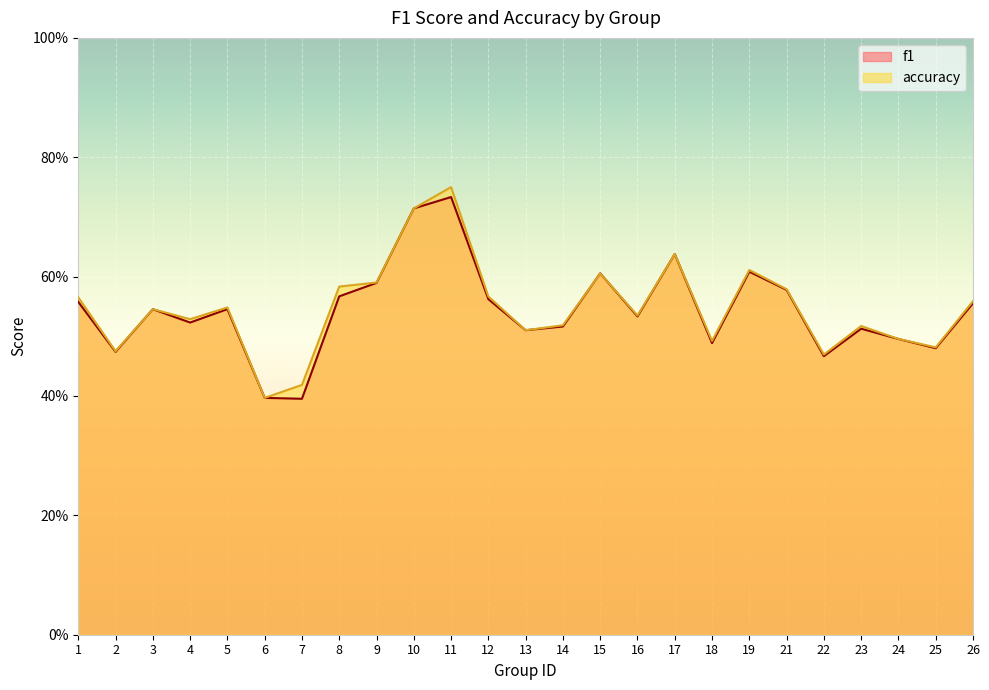

At which category is the sum across all series the highest?

11